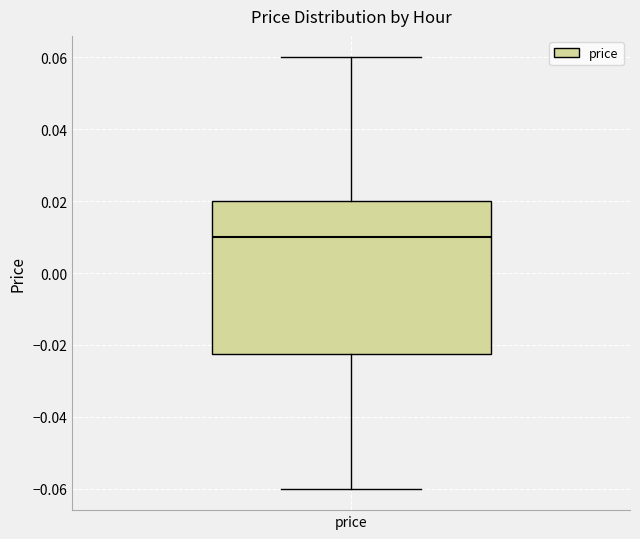

Transcribe this box plot: give where the median line is, the range the box spans, and where the two whiskers end, as read against the y-axis. The values are not printed on the chart, so give them approximately, as read against the axis.

median 0.010, box -0.022 to 0.020, whiskers -0.060 to 0.060